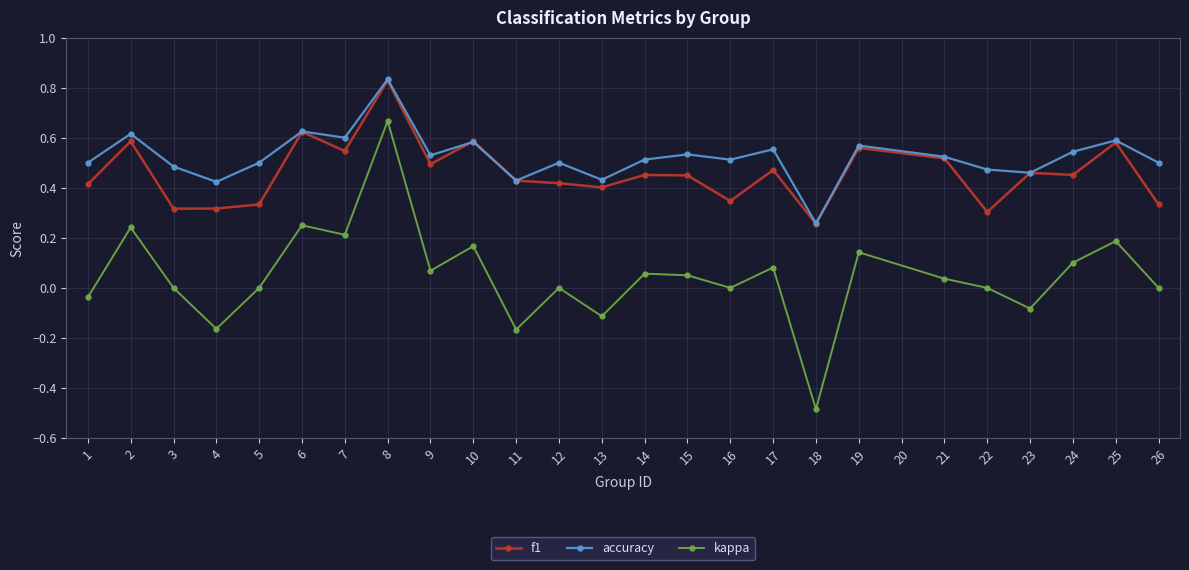

Is it true that accuracy equals 0.6 at 19?

True